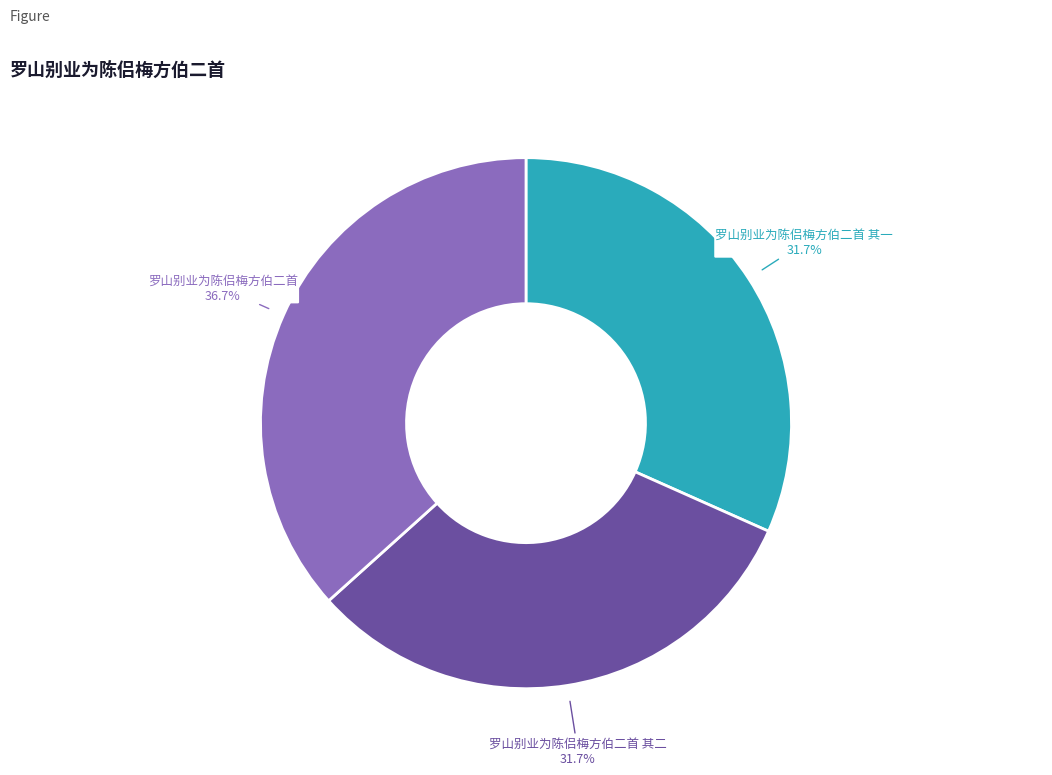

Is there any slice that represents more than half of the pie?

No